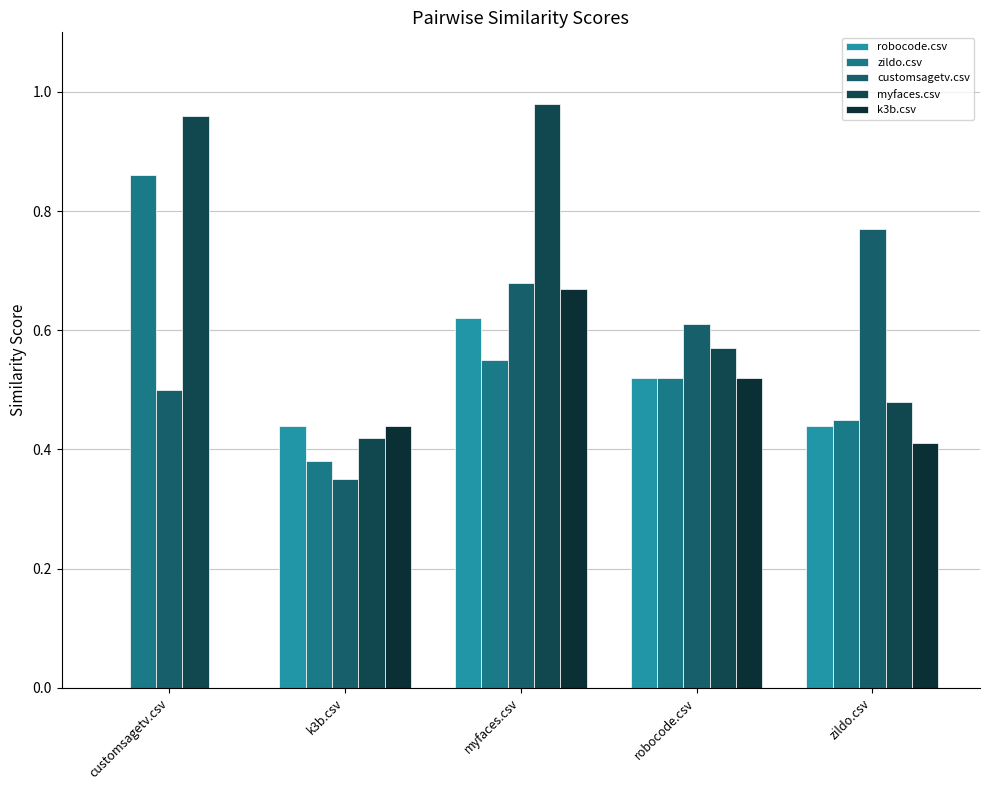

What is the difference between the maximum and minimum values in the myfaces.csv series?

0.6